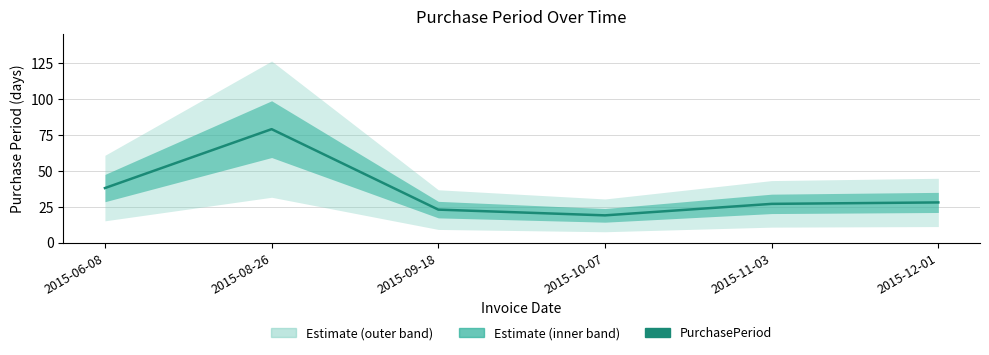

Reading left to right, extract all data points from this chart.

2015-06-08=38	2015-08-26=79	2015-09-18=23	2015-10-07=19	2015-11-03=27	2015-12-01=28